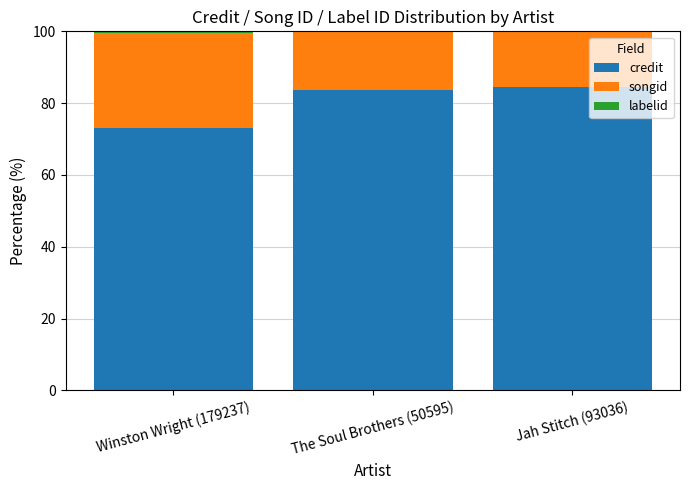

What is the highest value of the credit series?

84.4